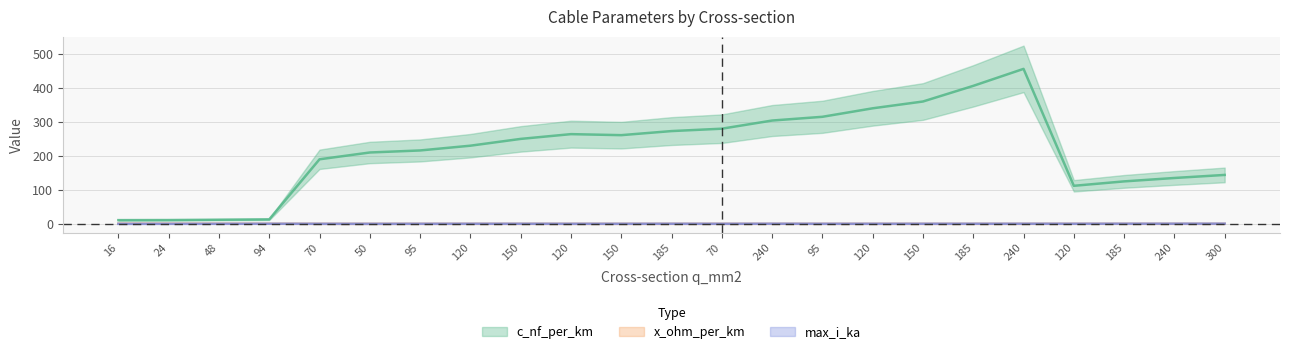

What is the total value across all series at 185?

273.5